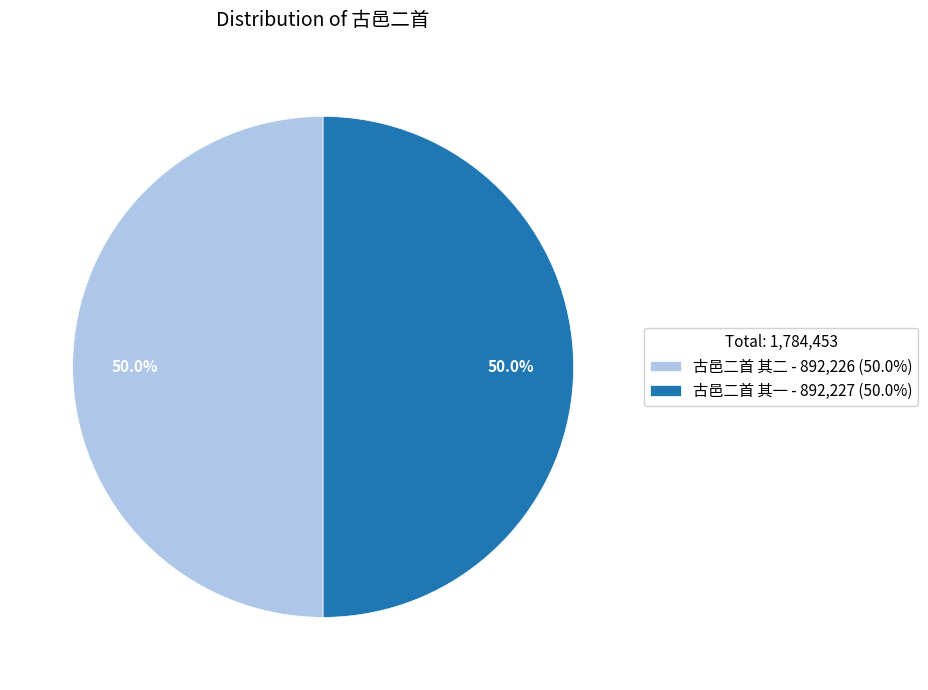

What is the ratio of the value at 古邑二首 其二 - 892,226 (50.0%) to the value at 古邑二首 其一 - 892,227 (50.0%)?

1.0